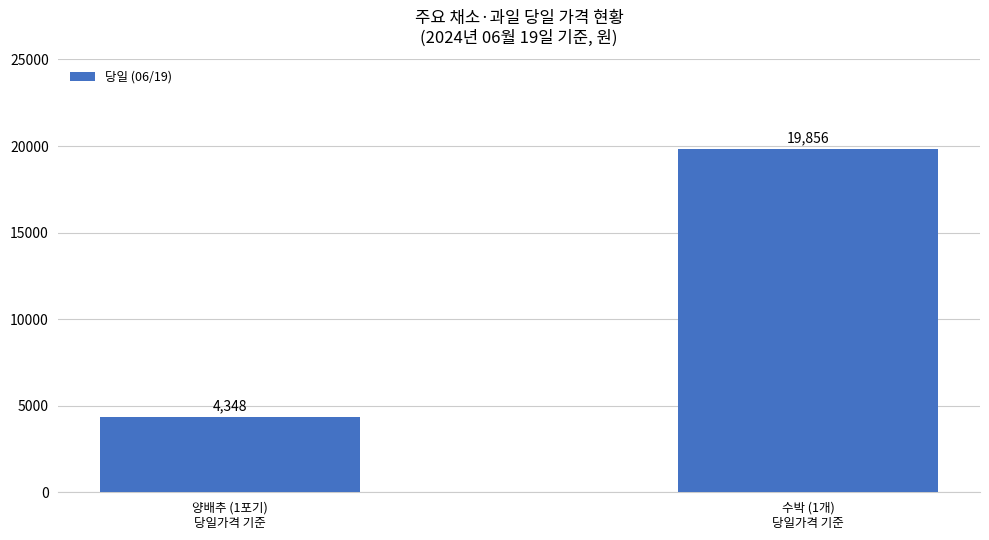

How many bars are there in total?

2